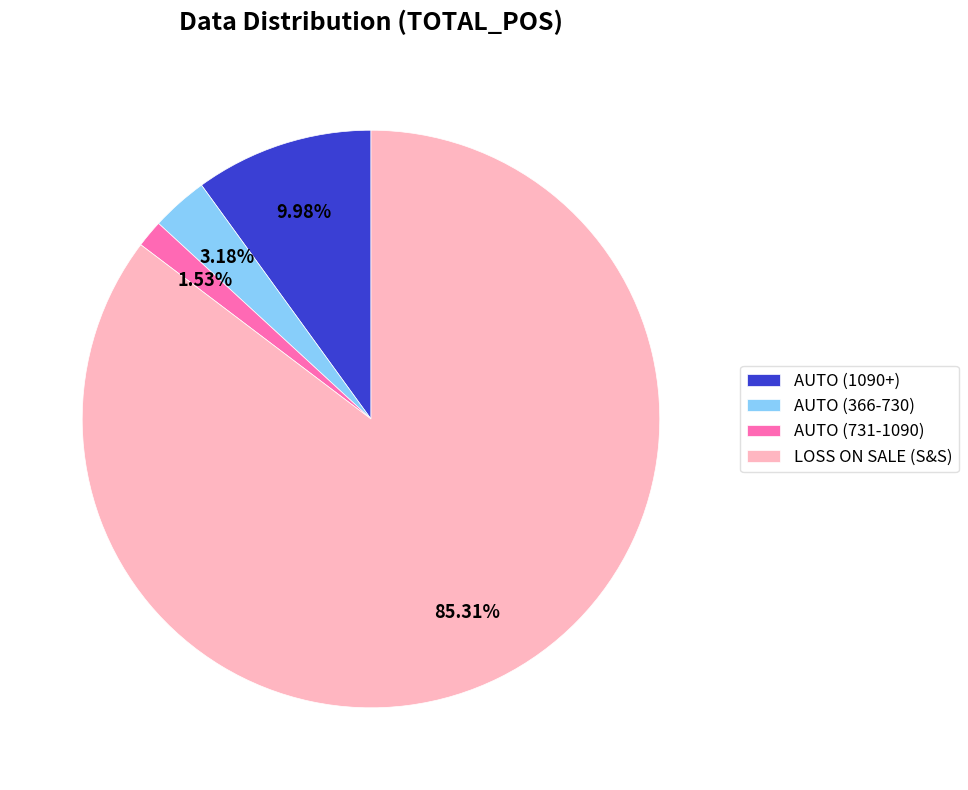

Do AUTO (366-730) and AUTO (1090+) together represent more than half of the pie?

No